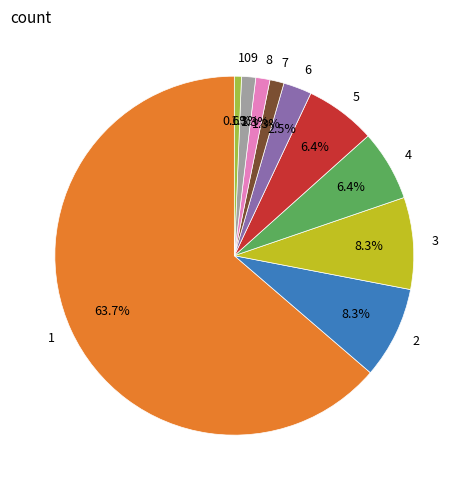

Is it true that 1 is 72% of the pie?

False